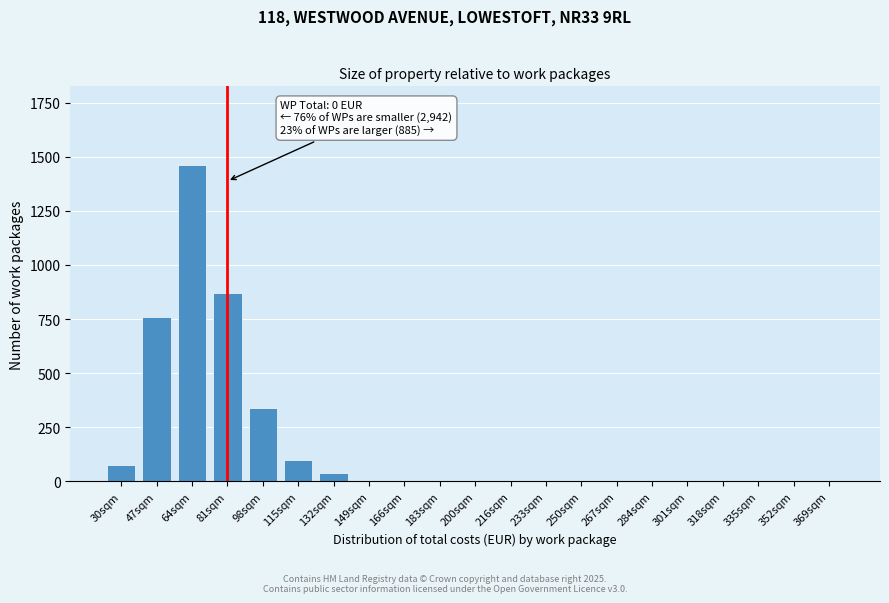

Reading left to right, what are all the values shown in this chart?

30sqm=75	47sqm=760	64sqm=1460	81sqm=870	98sqm=340	115sqm=100	132sqm=38	149sqm=0	166sqm=0	183sqm=0	200sqm=0	216sqm=0	233sqm=0	250sqm=0	267sqm=0	284sqm=0	301sqm=0	318sqm=0	335sqm=0	352sqm=0	369sqm=0